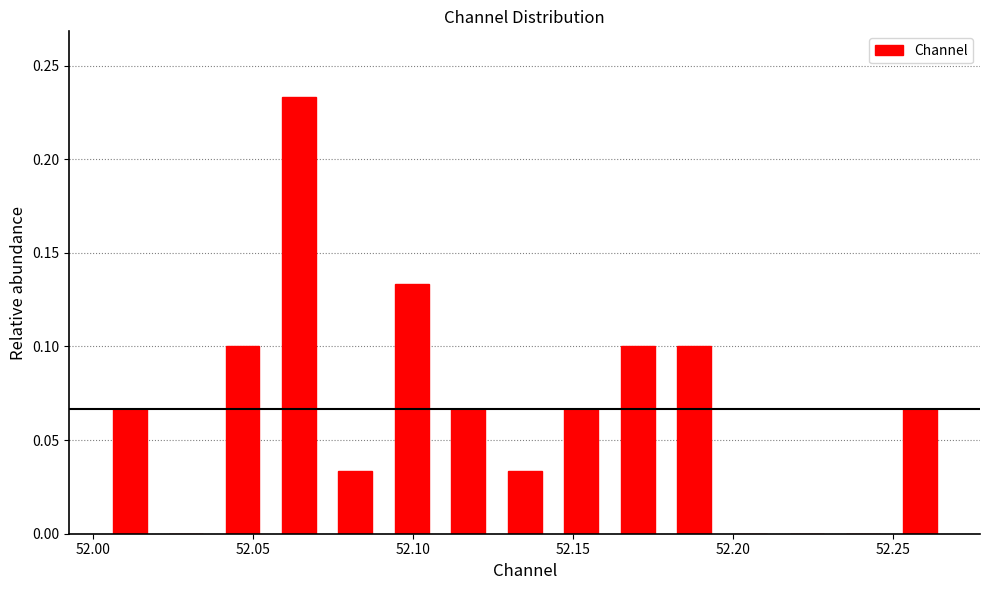

Around what value on the x-axis is the tallest bar? Give the approximate position of its centre, as read against the axis.

52.065